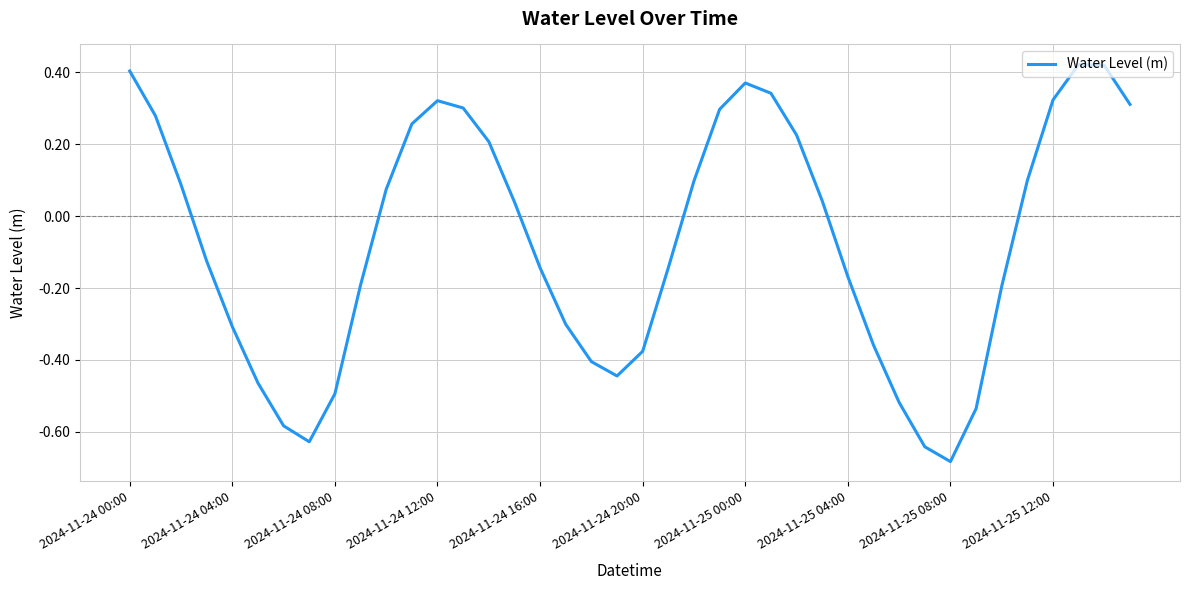

What is the difference between the maximum and minimum values?

1.1